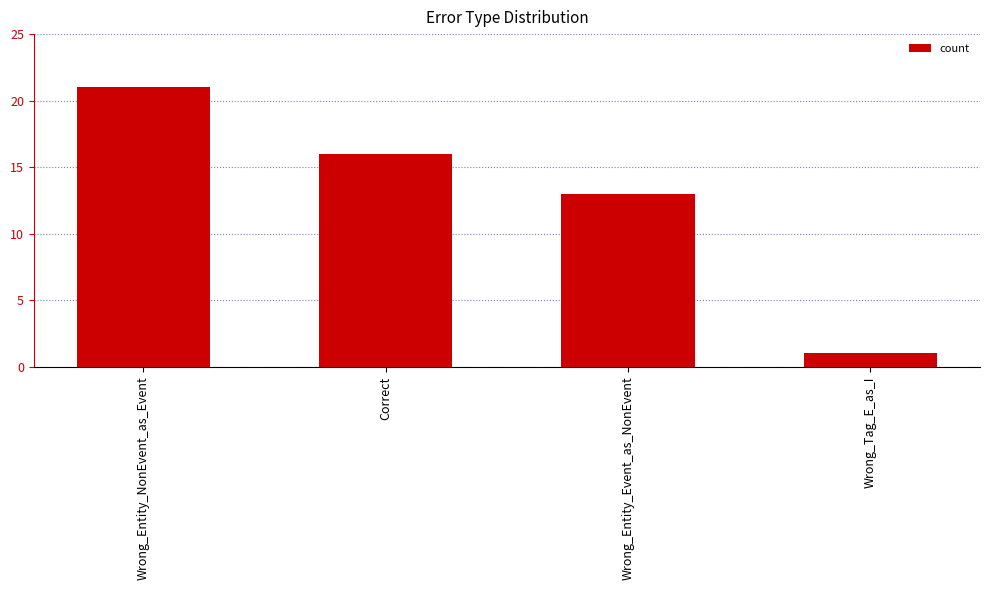

What is the change in value from Correct to Wrong_Entity_Event_as_NonEvent?

-3